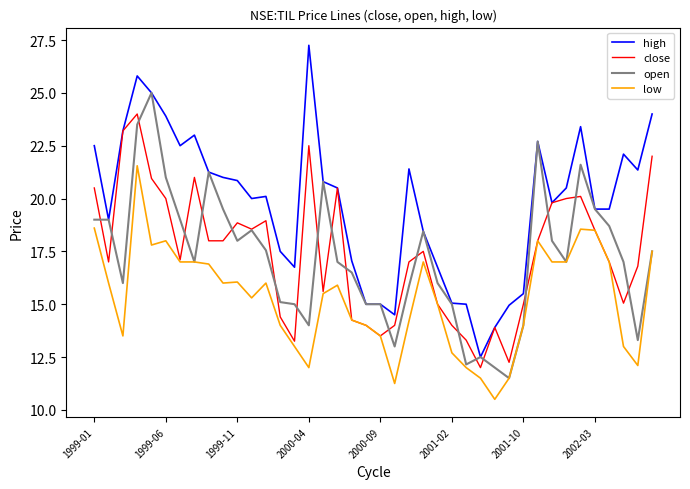

Rank the series by their maximum value, from lowest to highest.

low, close, open, high